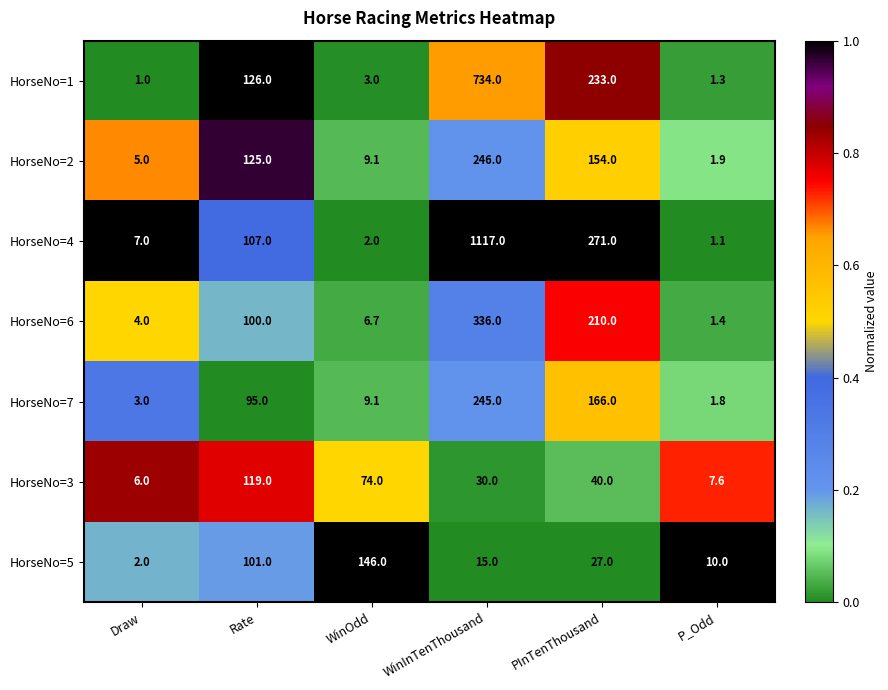

Is the value of HorseNo=1 at WinInTenThousand greater than the value of HorseNo=3 at Draw?

Yes